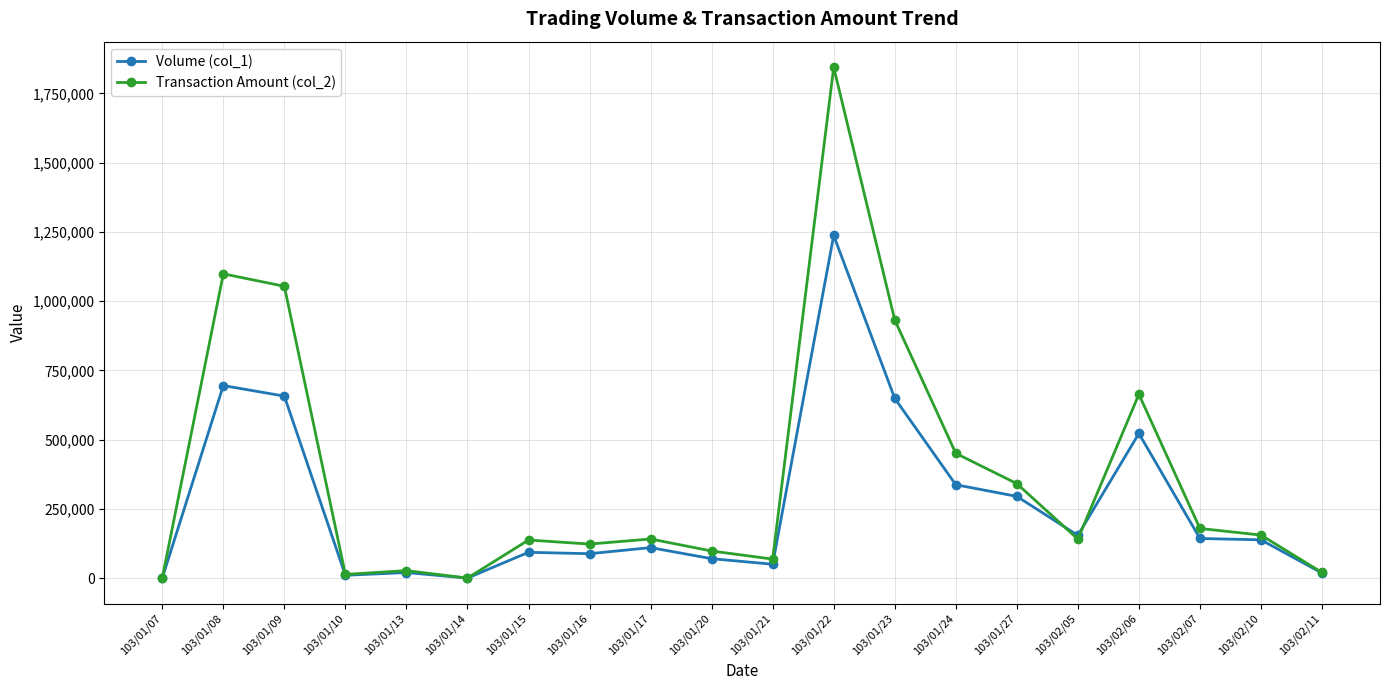

At which category is the sum across all series the highest?

103/01/22